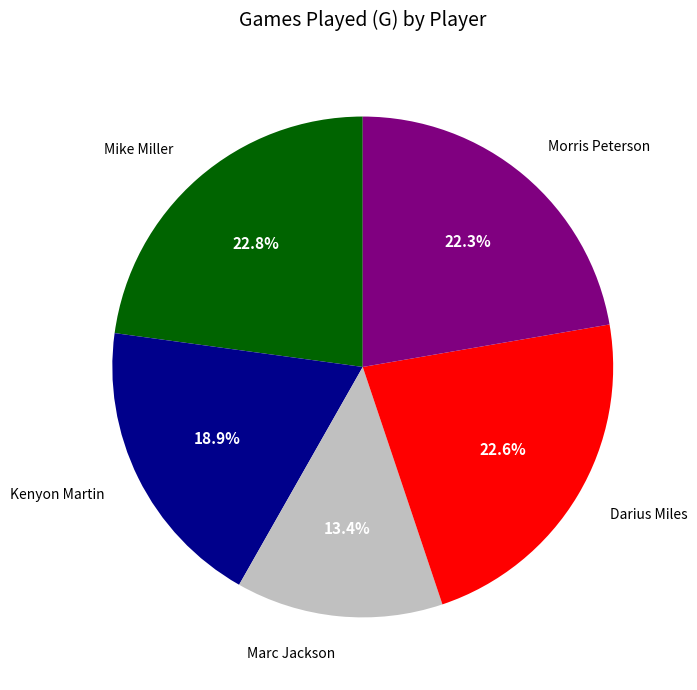

Is there any slice that represents more than half of the pie?

No